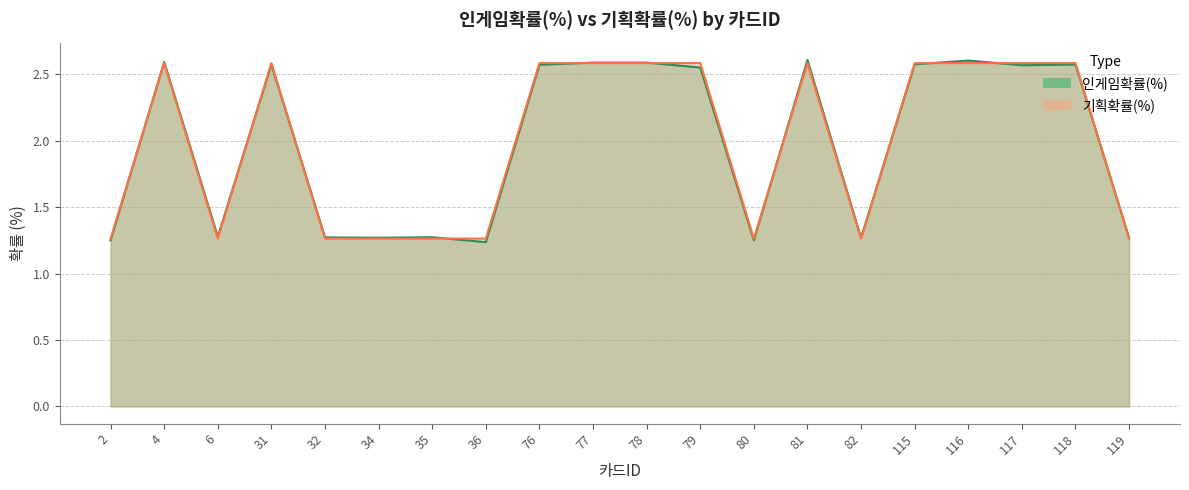

What is the greatest value displayed?

2.6